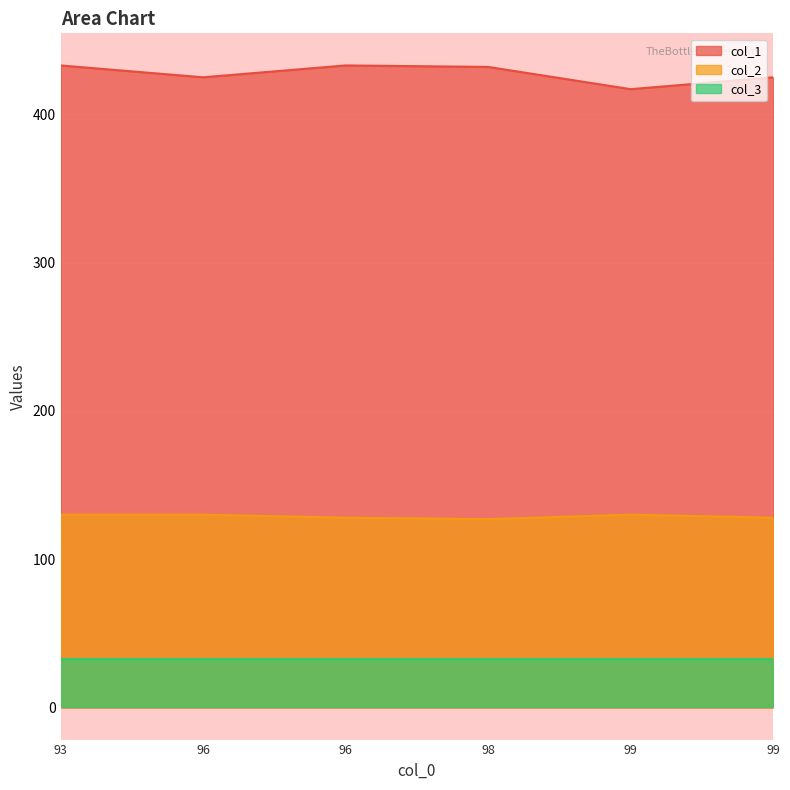

What are all the series names shown in the legend?

col_1, col_2, col_3